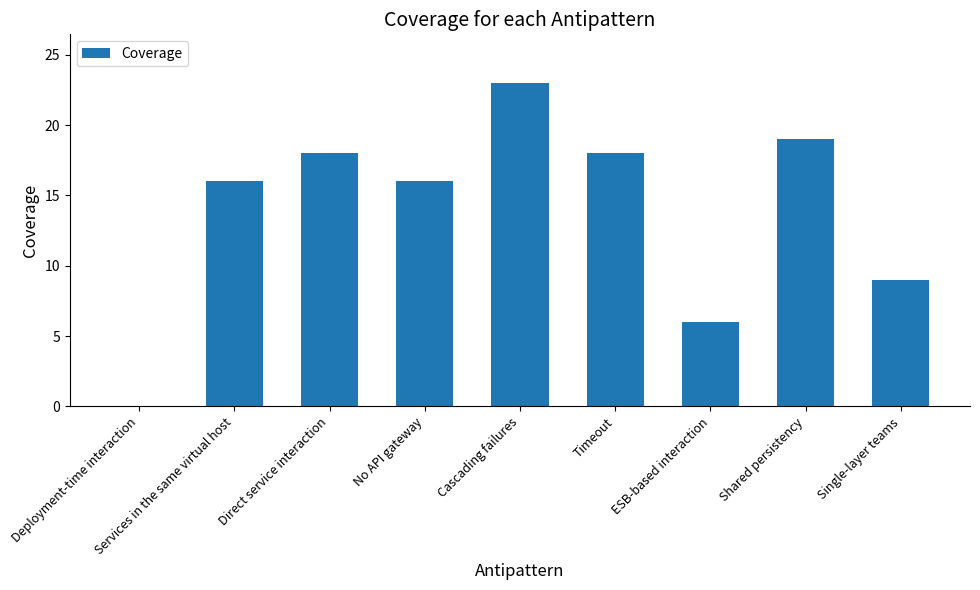

What is the maximum value shown in the chart?

23